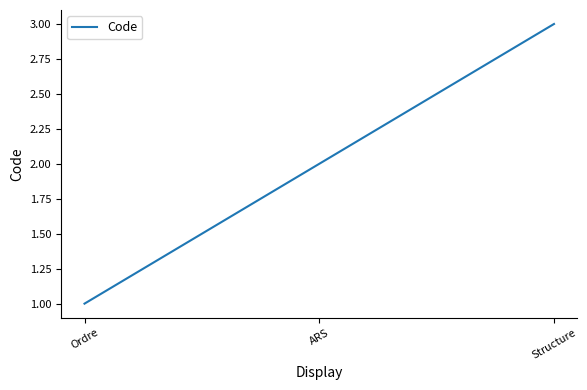

At which label is the value closest to 2?

ARS